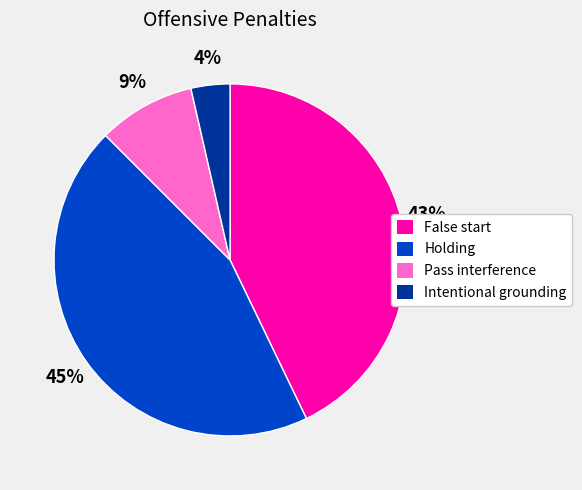

To the nearest percent, what portion does False start represent?

43%